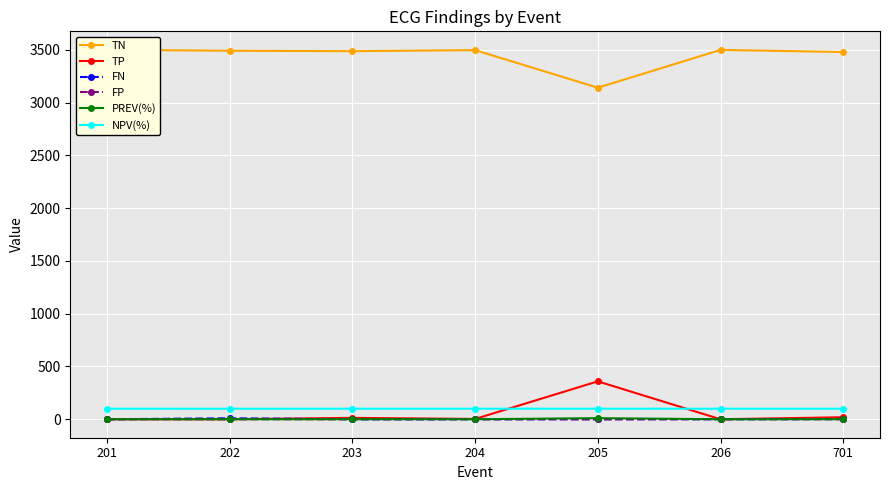

Is it true that TP equals -164.4 at 201?

False